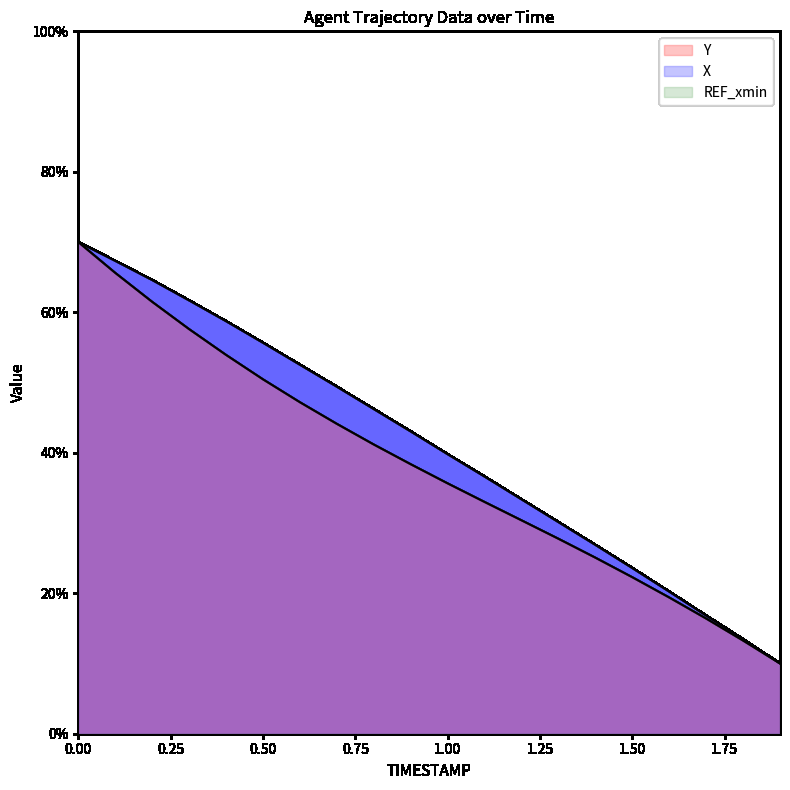

How many lines are shown in the chart?

2